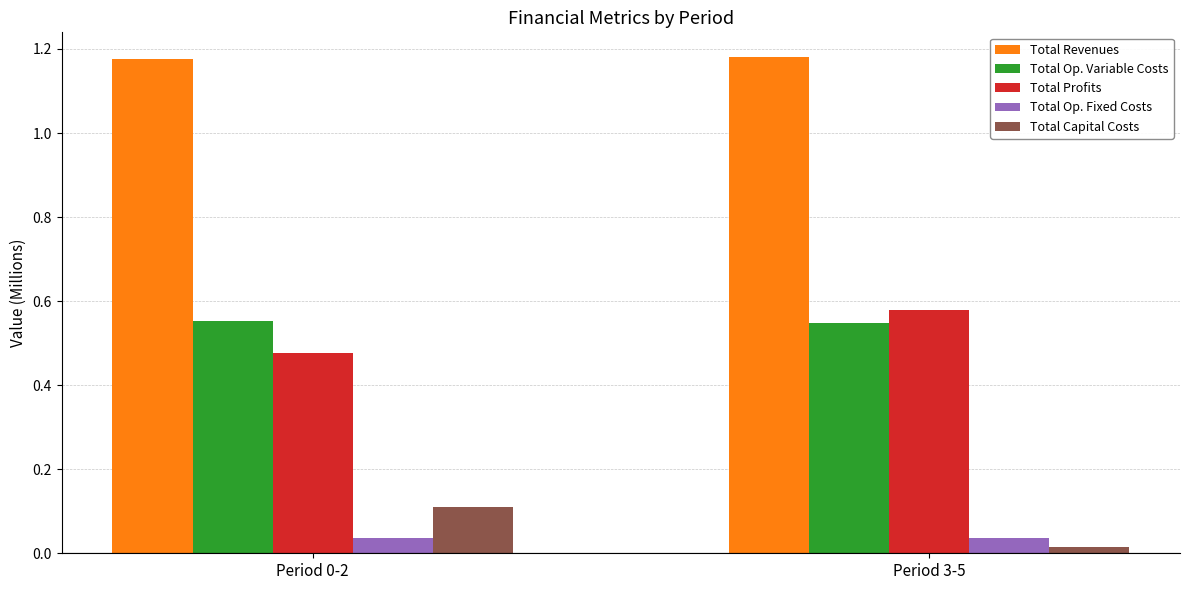

How many distinct data groups are displayed?

5